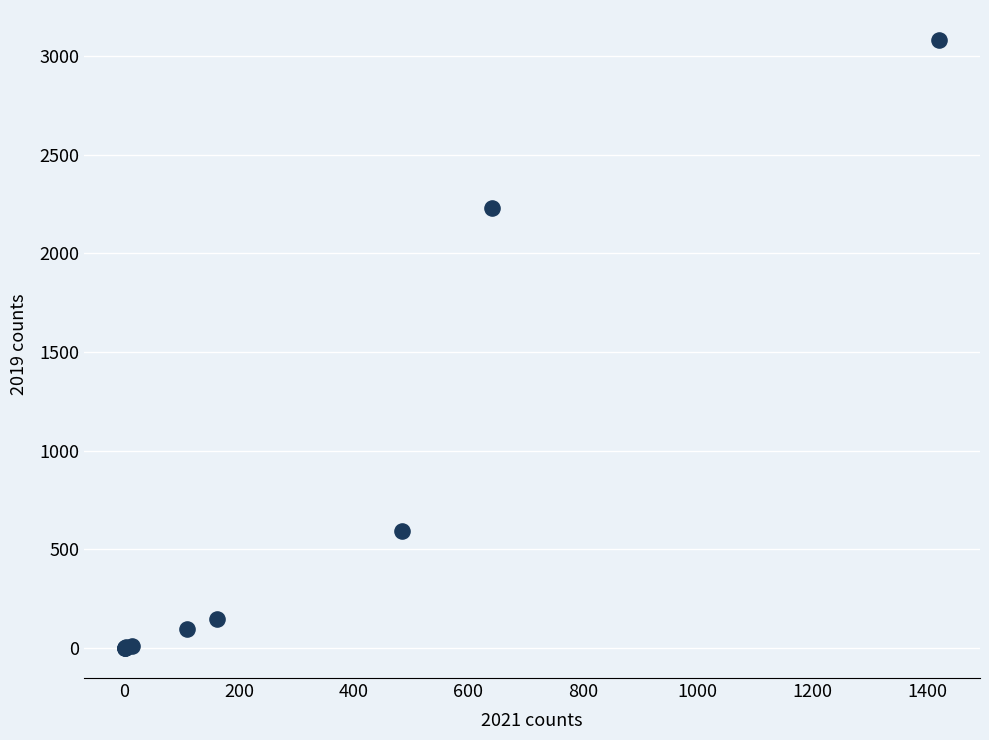

What Y value in the scatter plot is closest to 1540?

2230